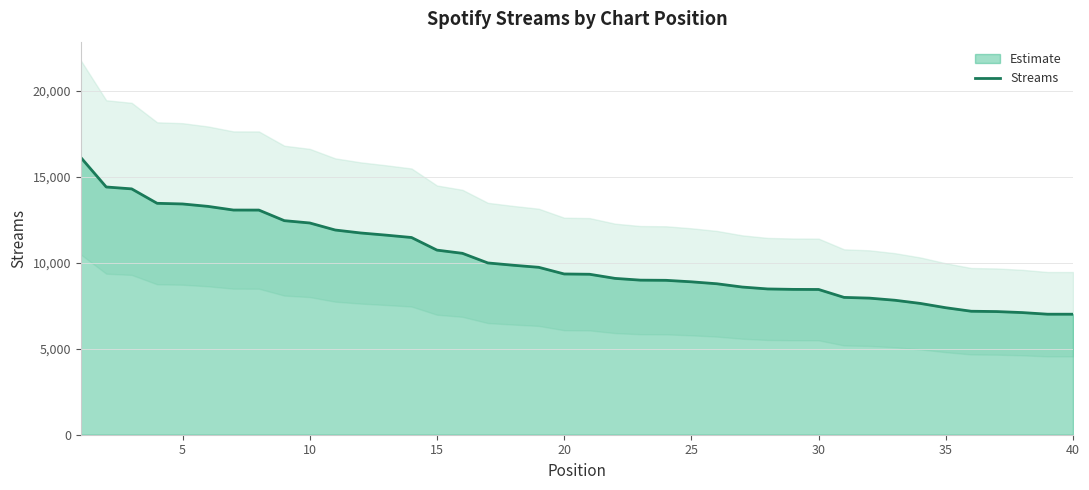

Does the chart have visible grid lines?

Yes